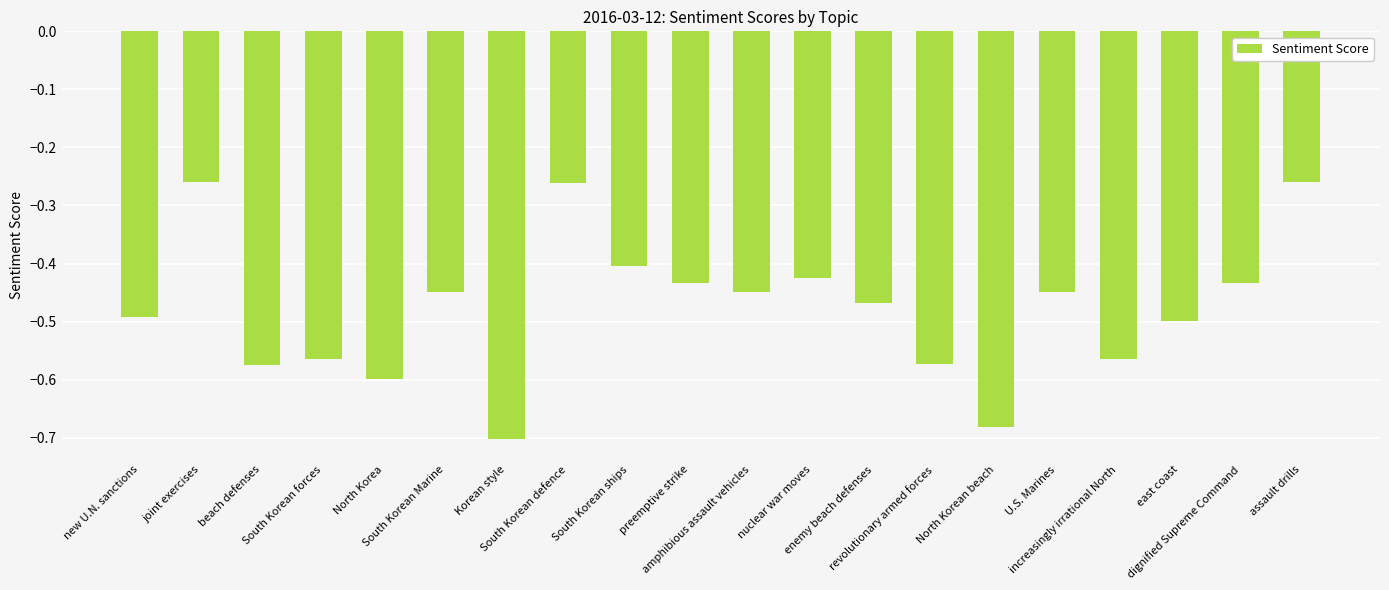

What is the label of the 15th bar from the left?

North Korean beach